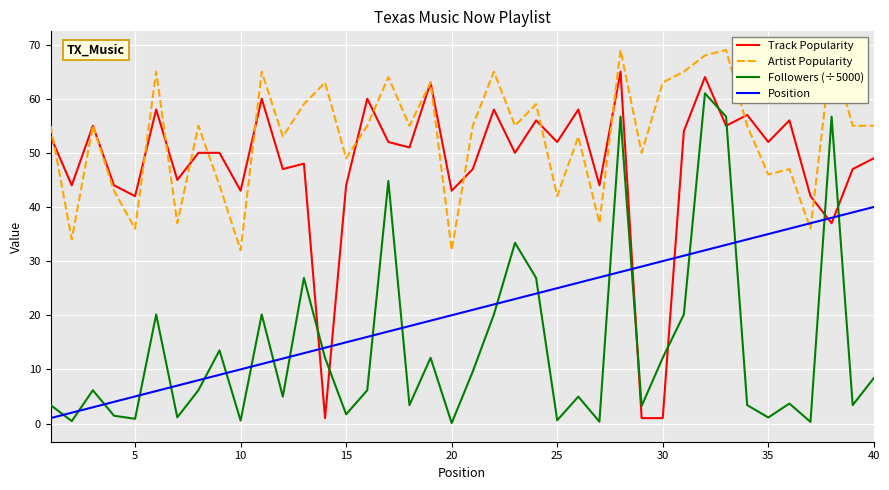

What is the value of the Position point at the 12th from the left?

12.0